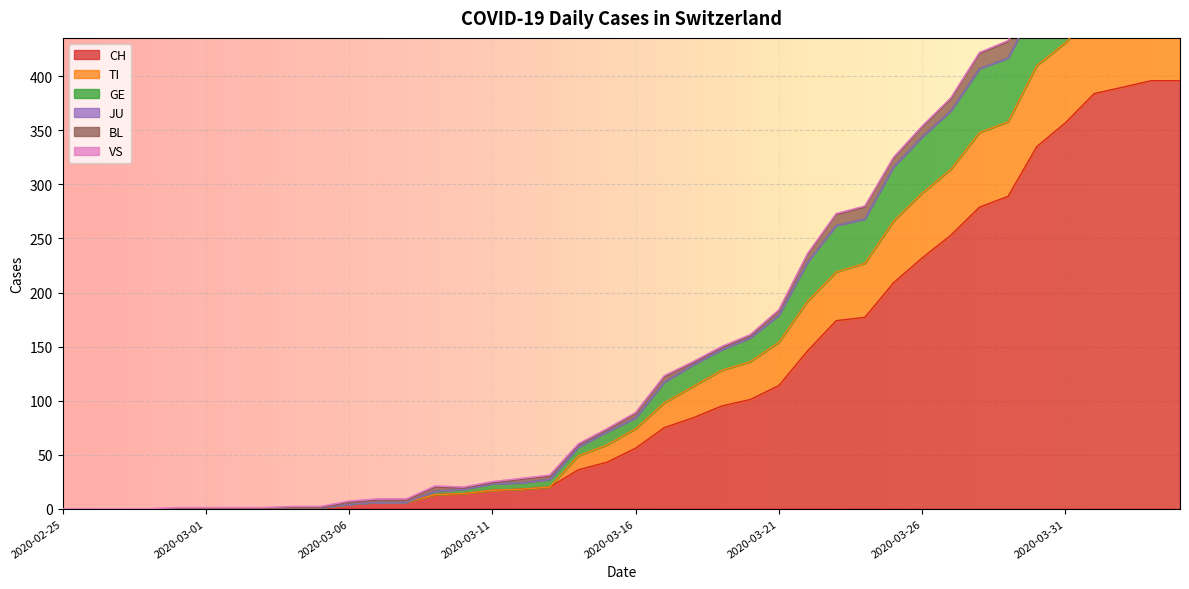

Is the value of GE at 2020-03-14 greater than the value of TI at 2020-04-03?

No